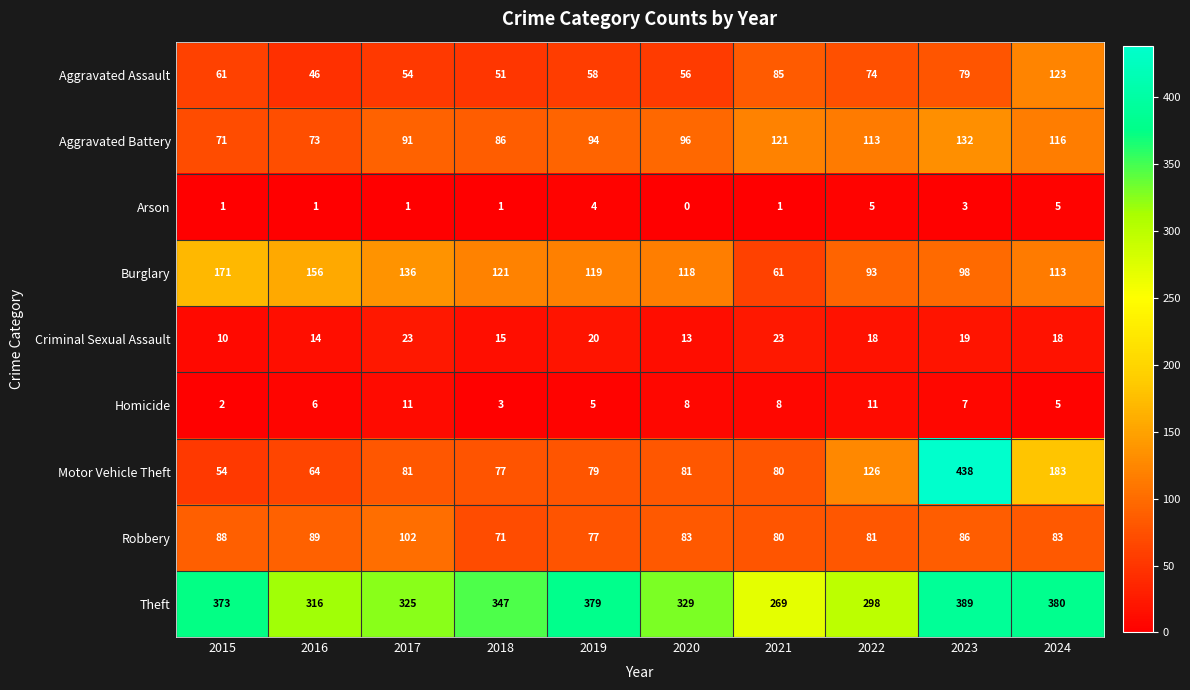

Which series has the largest total across all categories?

Theft